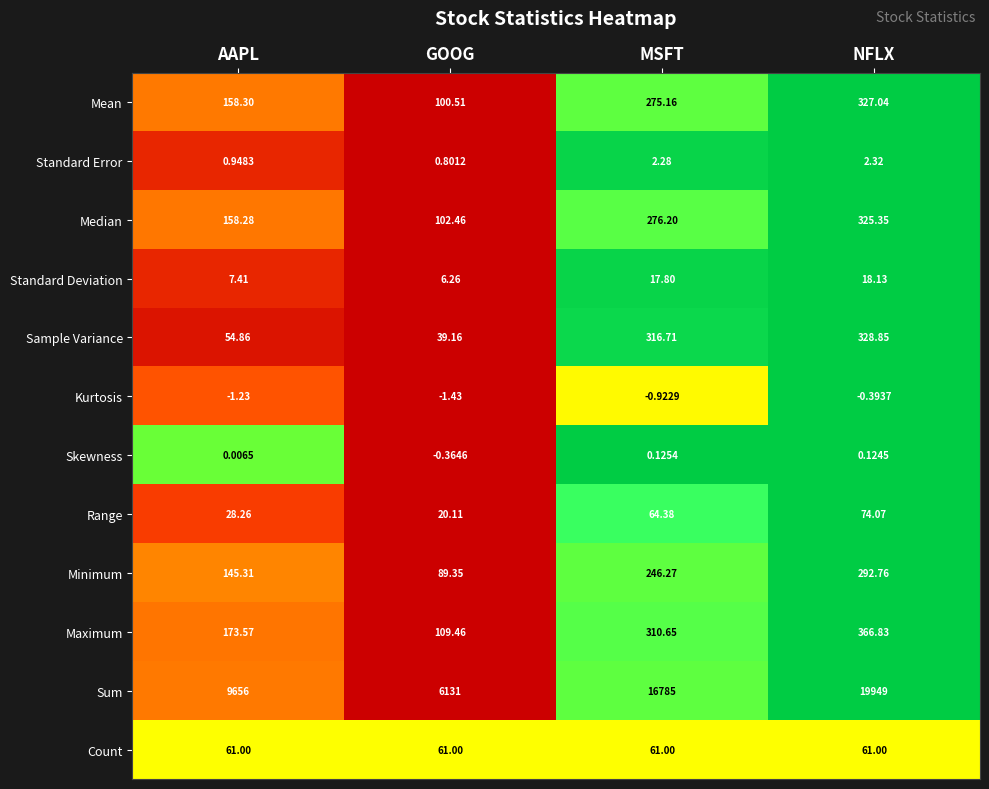

At which label is Kurtosis closest to 0?

NFLX